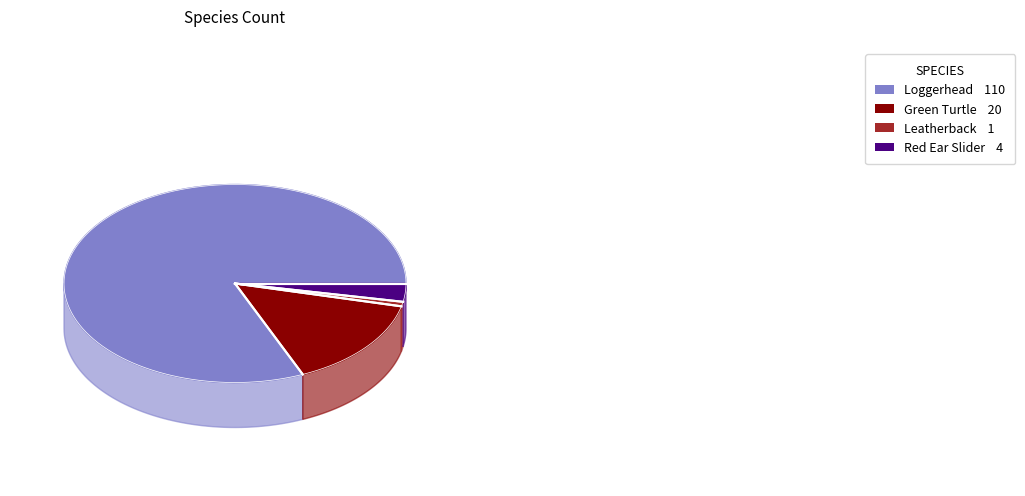

What is the total percentage of Leatherback and Red Ear Slider?

3.7%